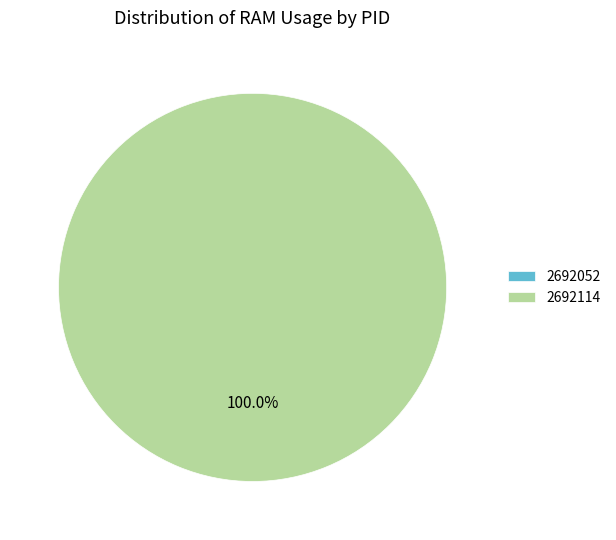

Do 2692114 and 2692052 together represent more than half of the pie?

Yes